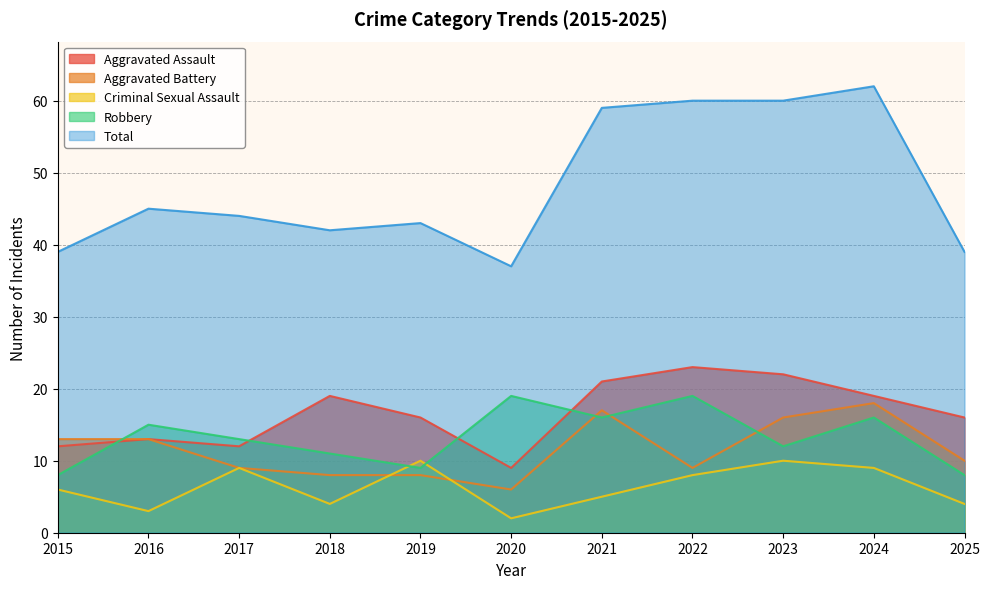

How many lines are shown in the chart?

5